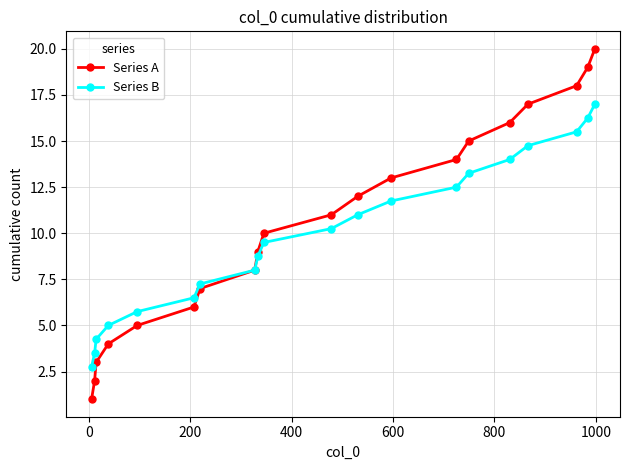

True or false: Series A has more than 0 points higher than both neighbors.

False